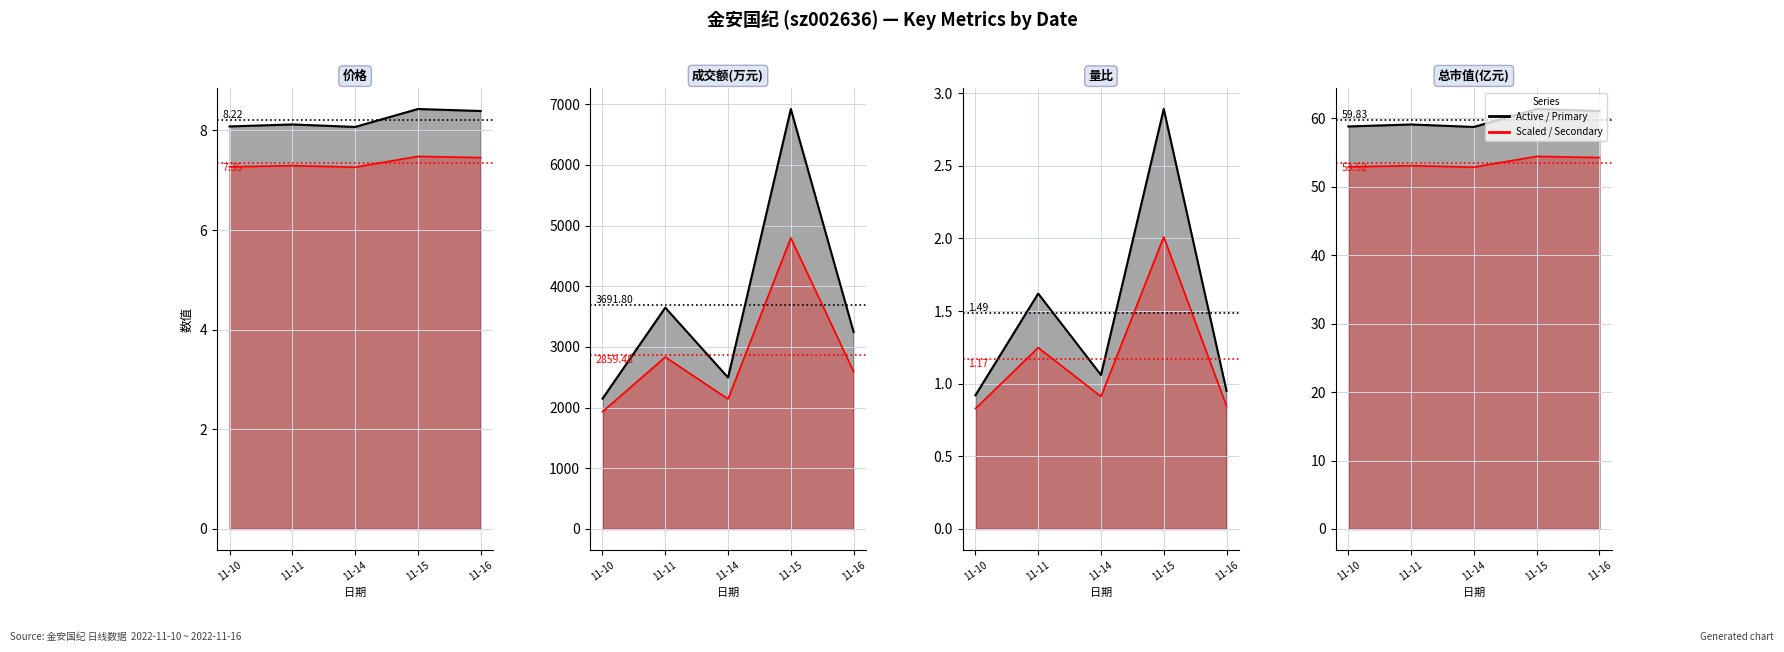

Is the value of 成交额(万元) at 11-16 greater than the value of 总市值(亿元) at 11-15?

Yes